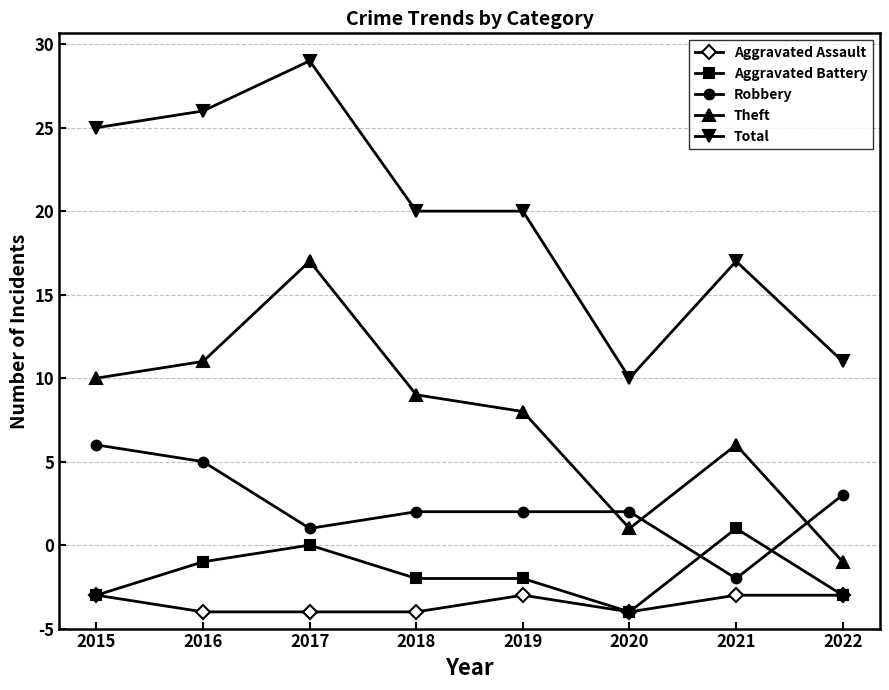

True or false: Theft has more than 1 points higher than both neighbors.

True